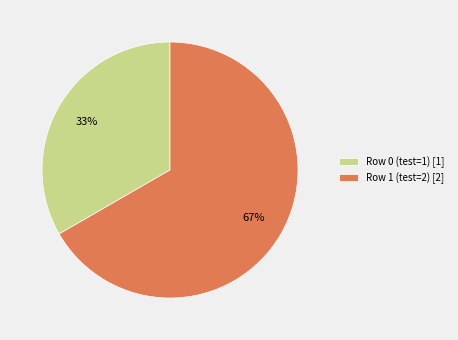

Is there any slice that represents more than half of the pie?

Yes